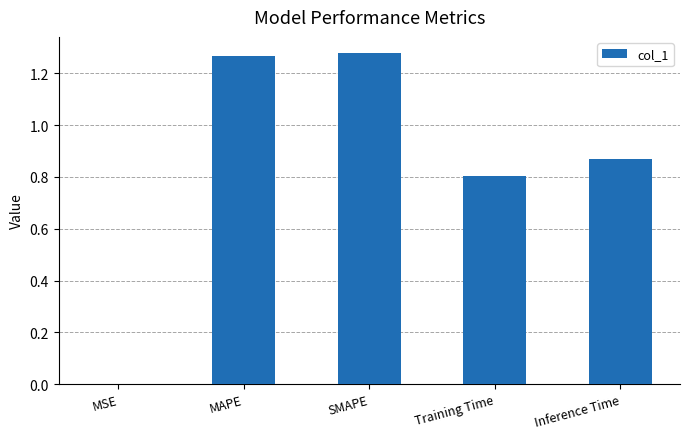

What is the approximate value at Training Time?

0.8